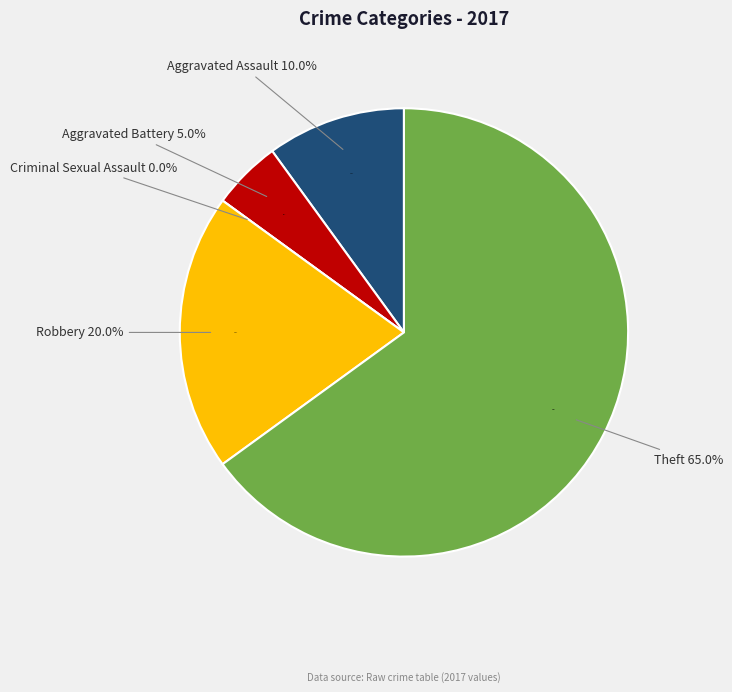

Count the number of slices in the pie.

5